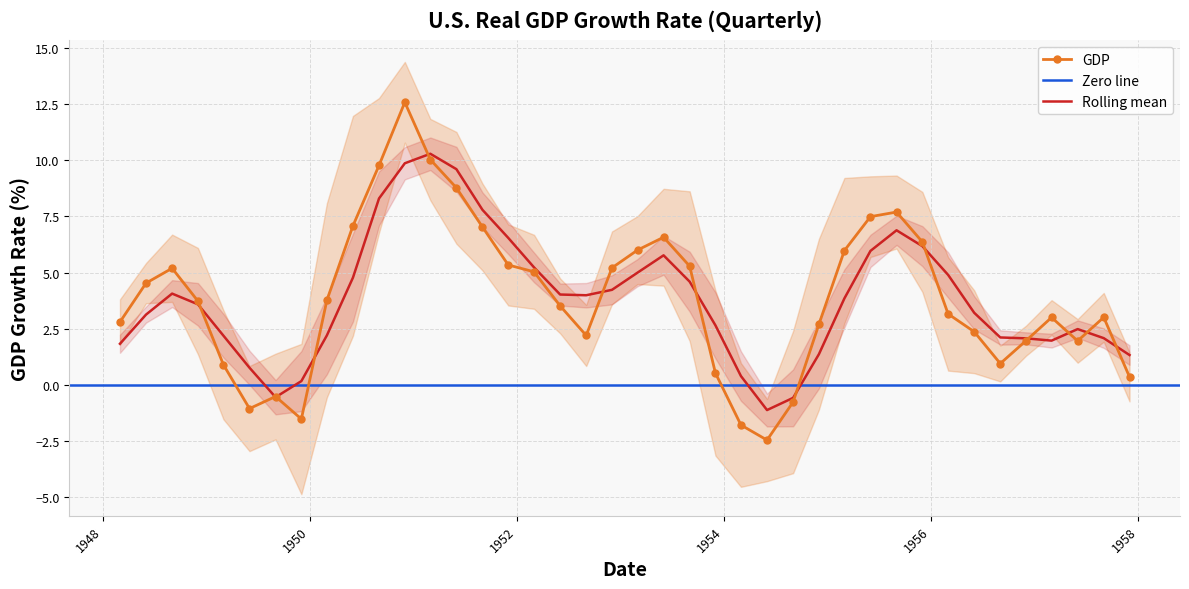

How many interior local peaks (higher than both neighbors) does the data have?

7